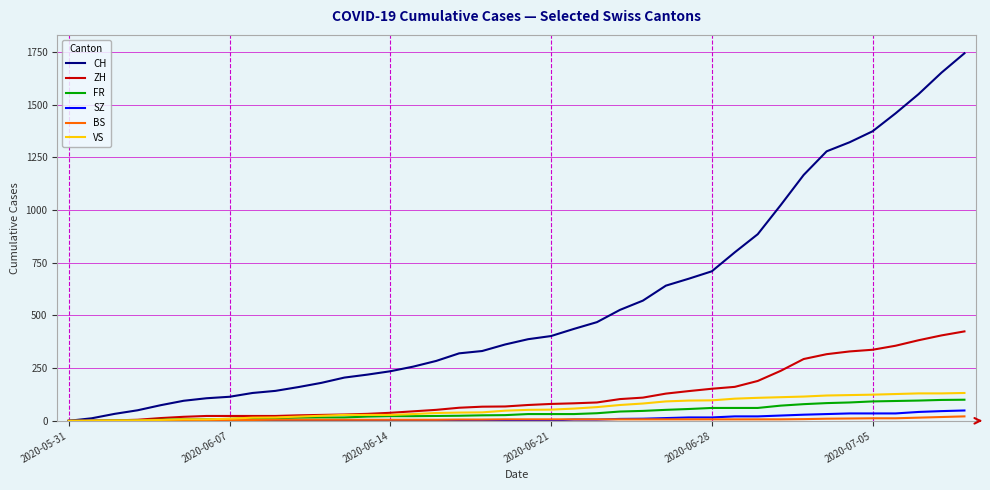

Which series has the largest range (max minus min)?

CH